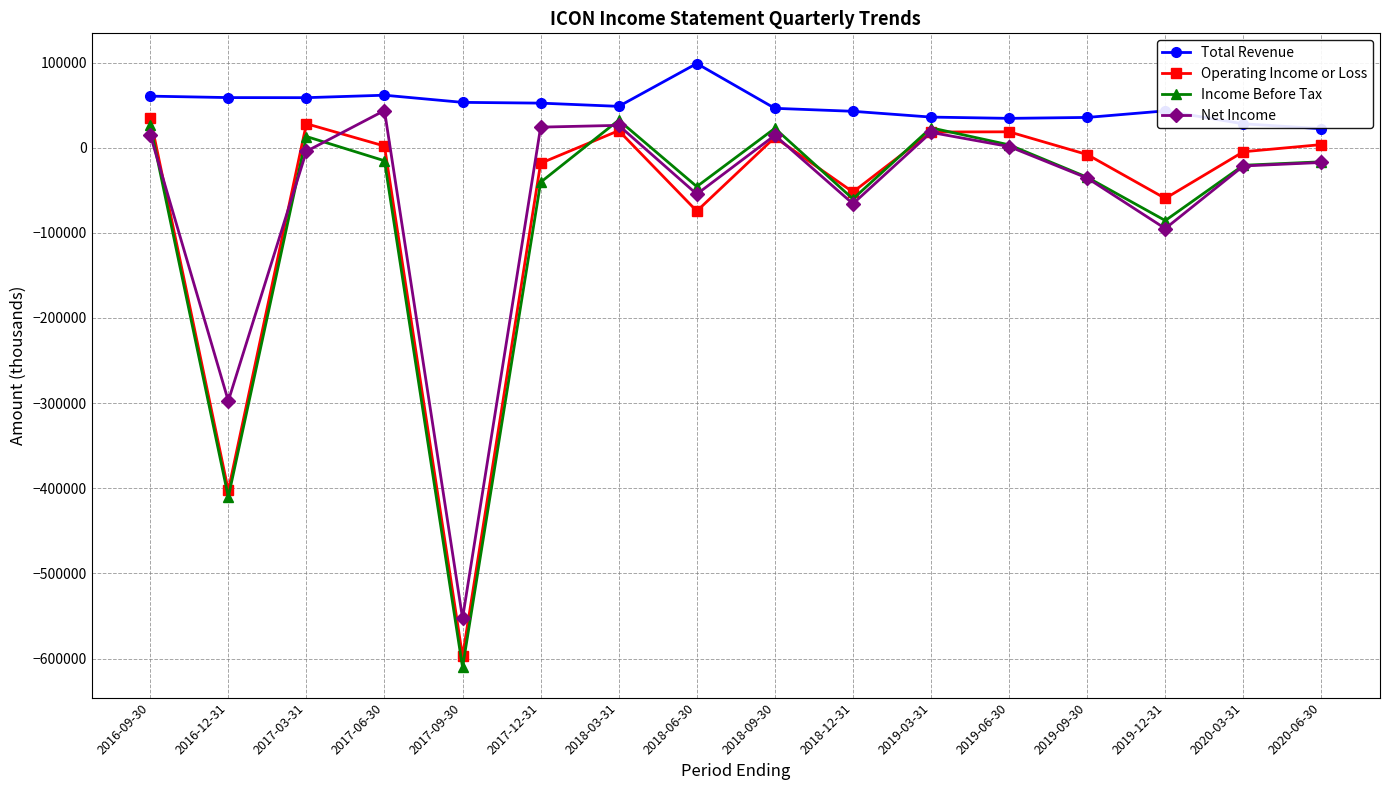

Between which two adjacent categories do Operating Income or Loss and Net Income first intersect?

2016-09-30 and 2016-12-31